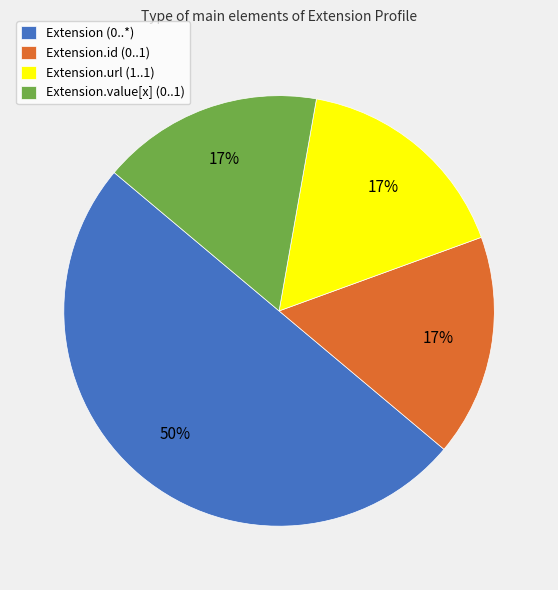

Approximately how many times larger is the value at Extension.url (1..1) compared to Extension (0..*)?

0.3